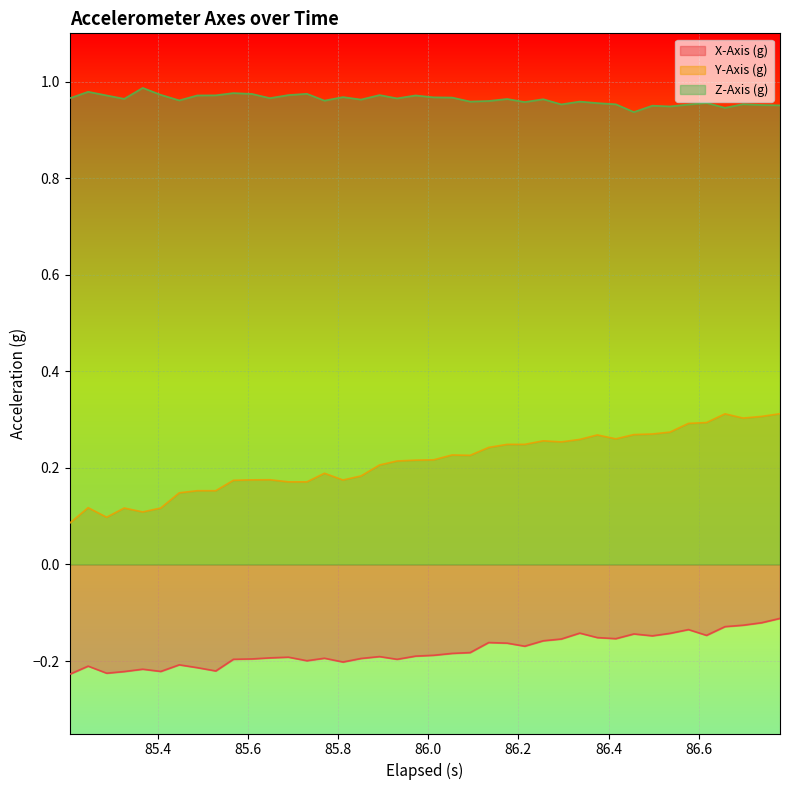

Which series has the widest spread of values?

Y-Axis (g)